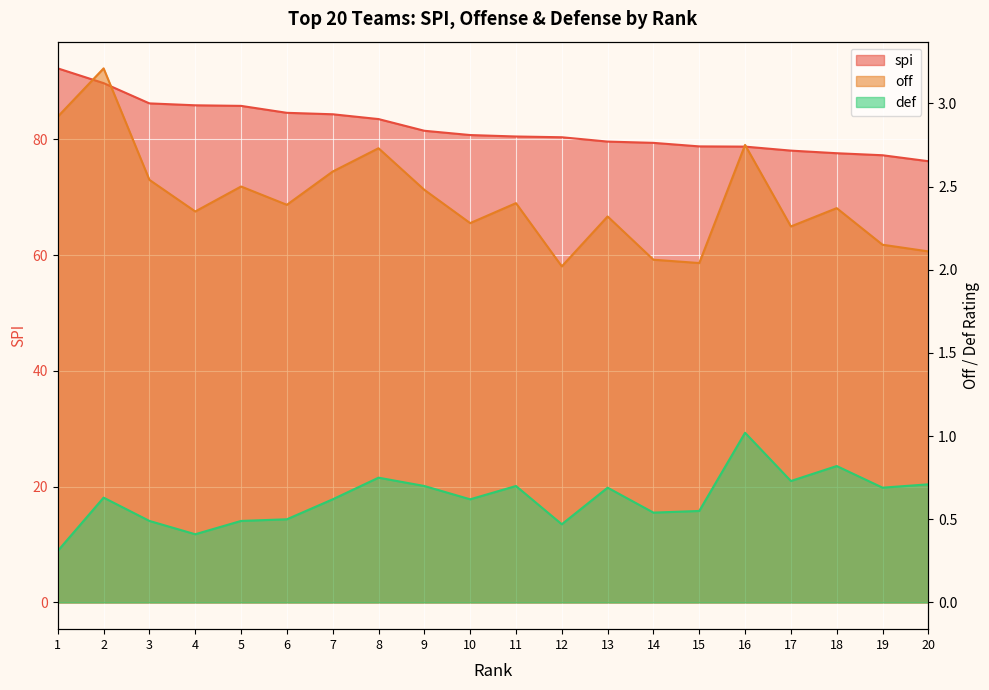

List the labels in order of off value, smallest first.

12, 15, 14, 20, 19, 17, 10, 13, 4, 18, 6, 11, 9, 5, 3, 7, 8, 16, 1, 2